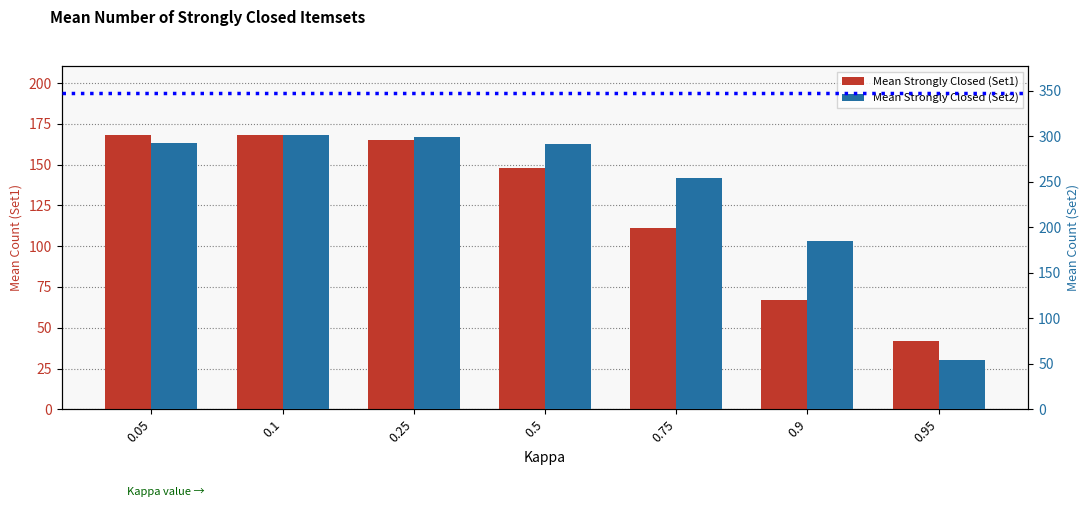

Between 0.75 and 0.1, which is larger?

0.1